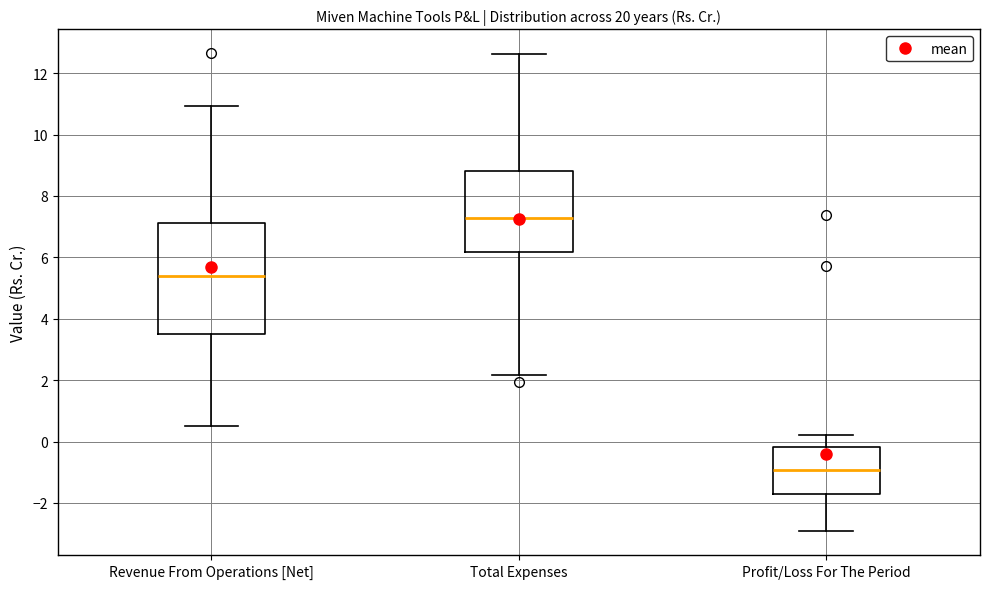

Which box's median line is the highest?

Total Expenses